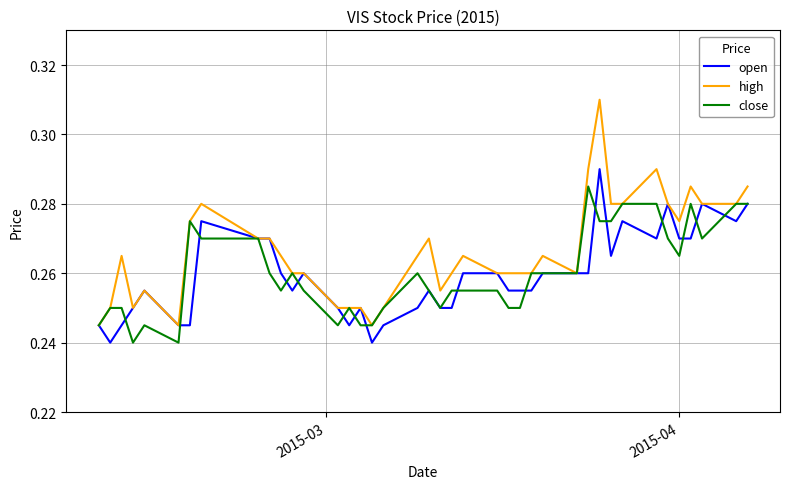

Rank the series by their maximum value, from highest to lowest.

high, open, close